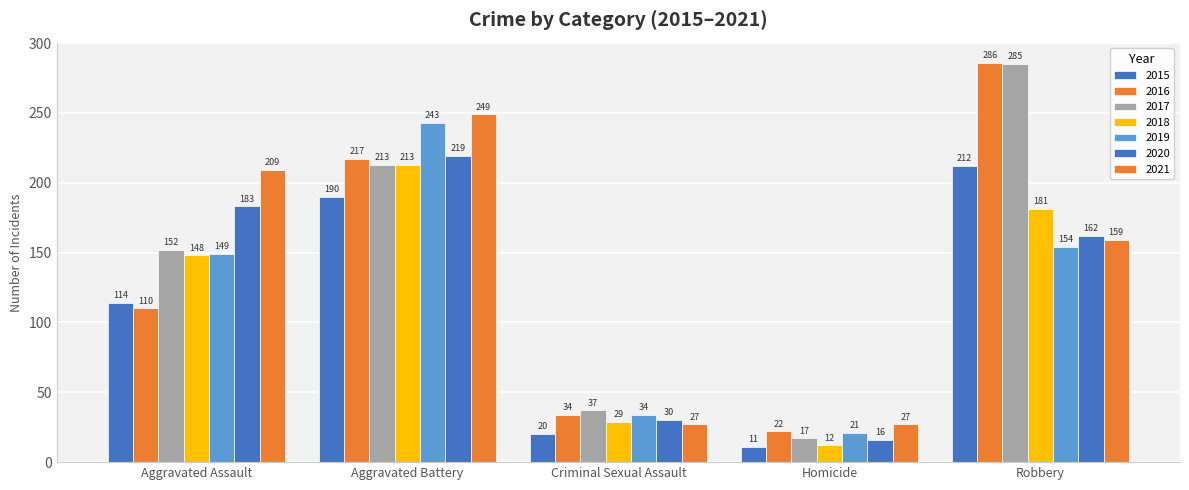

How many bars are there in total?

35